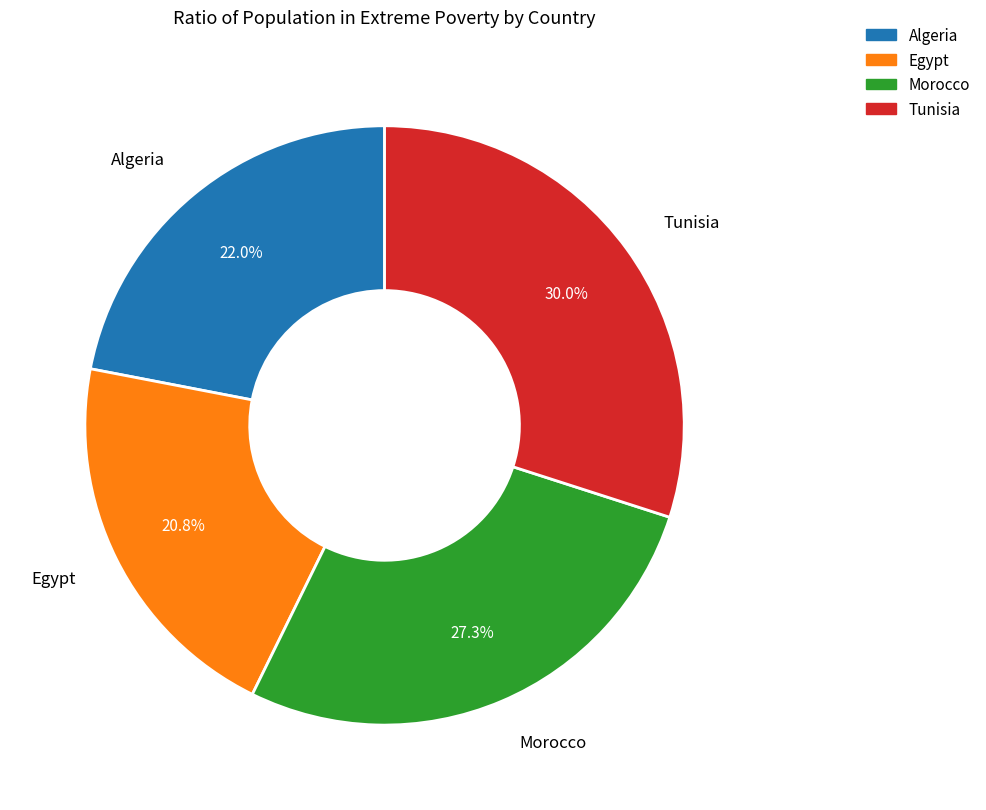

How many segments does this pie chart have?

4